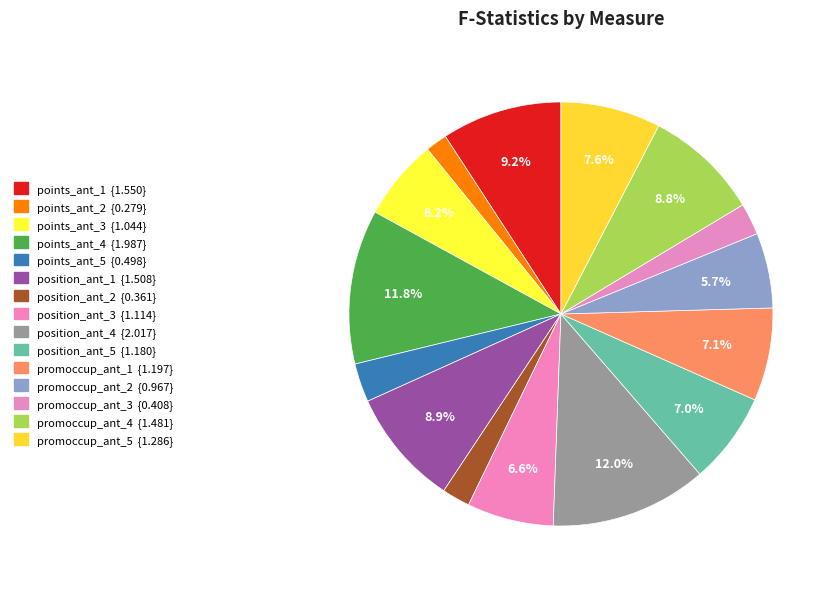

To the nearest percent, what percentage of the pie is promoccup_ant_2?

6%